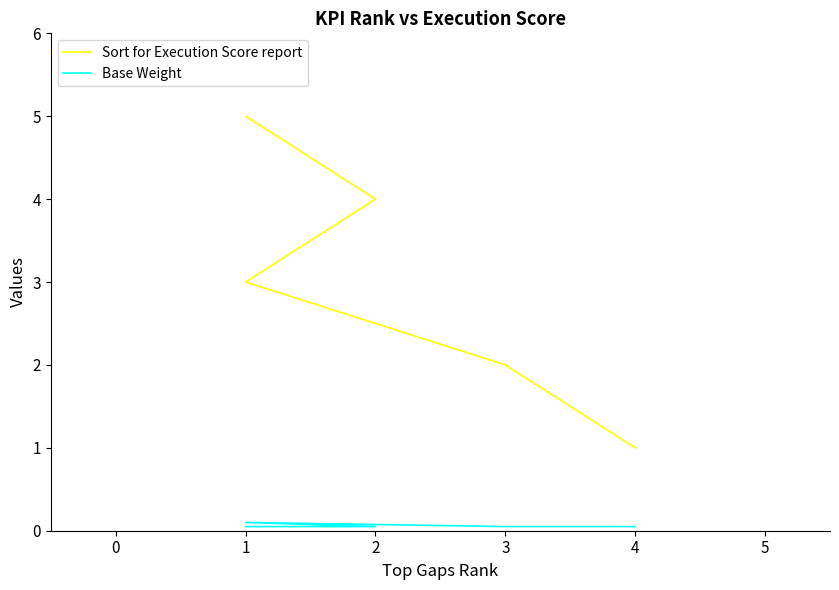

True or false: Sort for Execution Score report and Base Weight intersect in this chart.

False